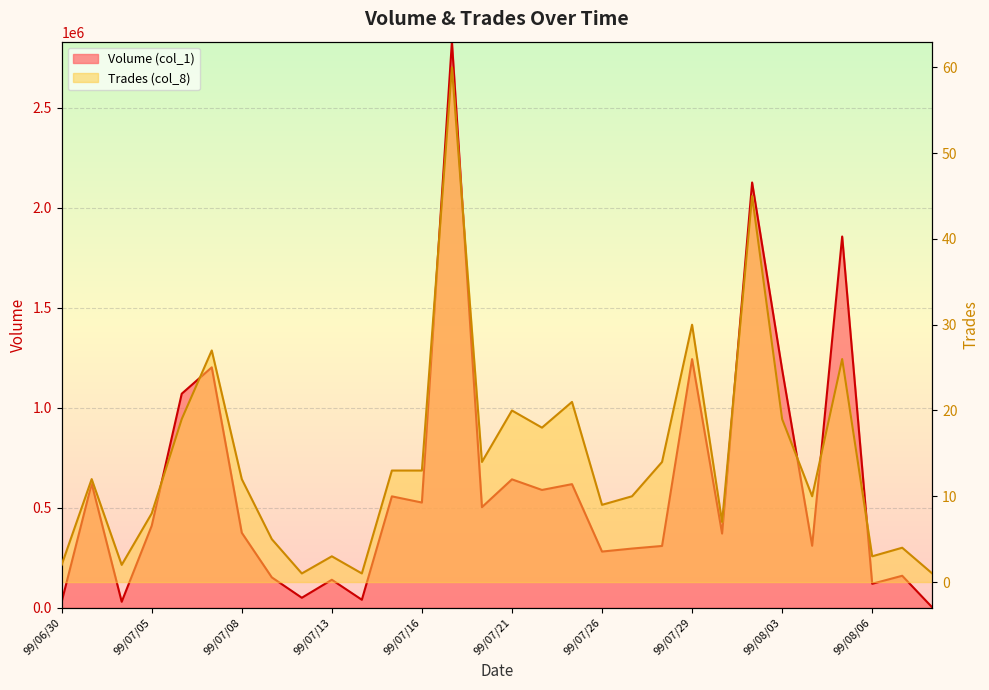

What is the difference between the second highest and minimum values in the Volume (col_1) series?

2124000